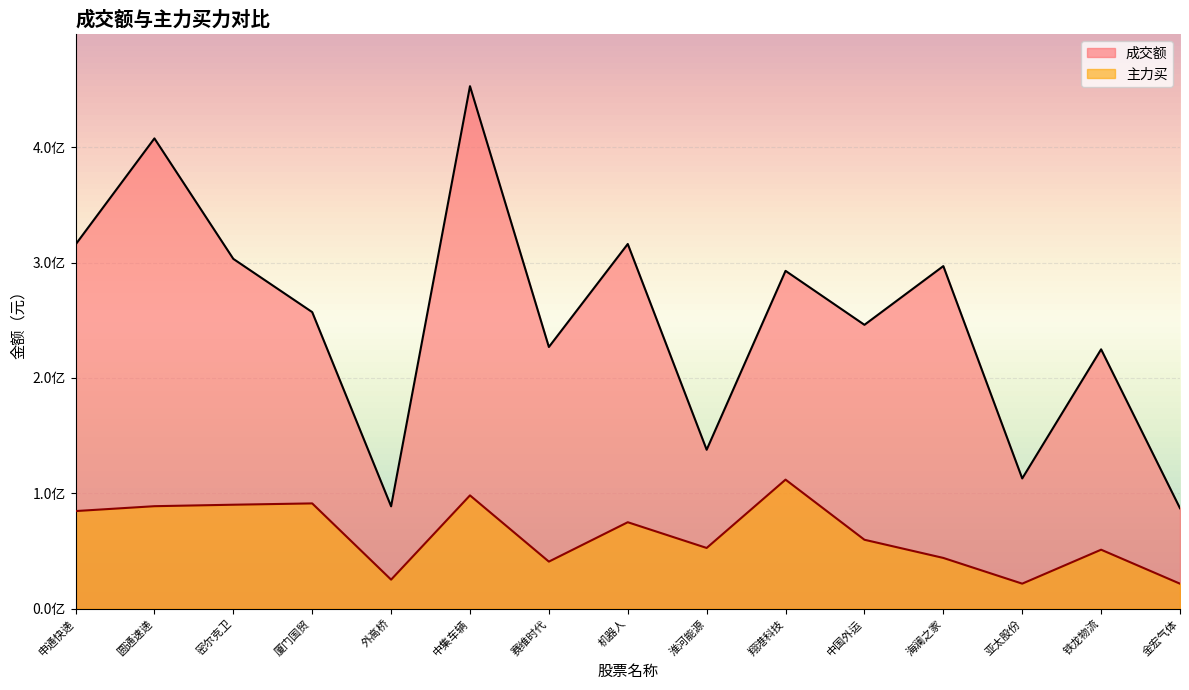

Between 翔港科技 and 中国外运, which series saw the biggest shift?

主力买